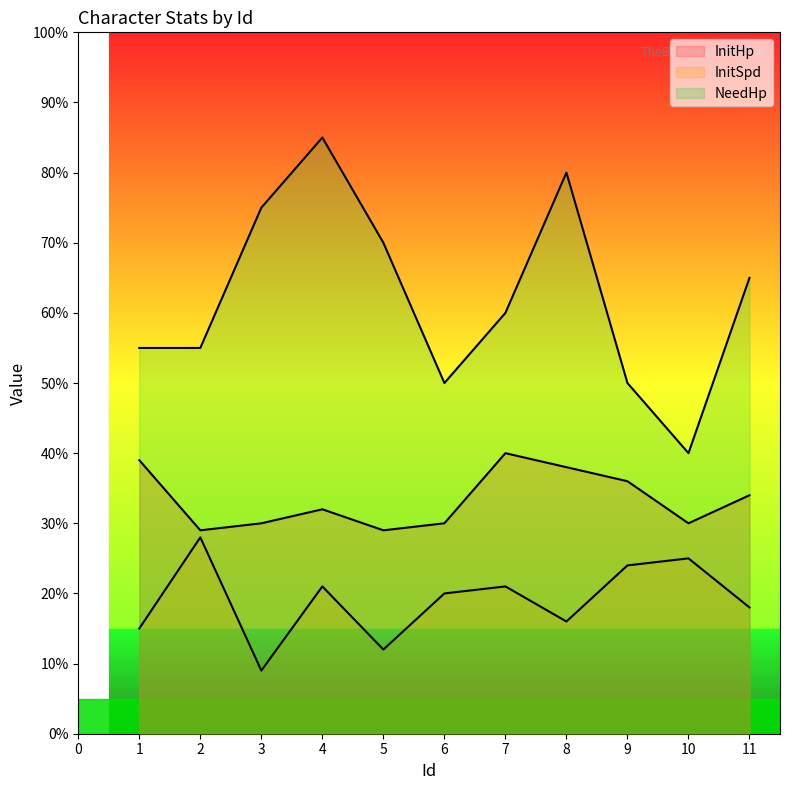

What is the value of the NeedHp point at the 8th from the left?

80